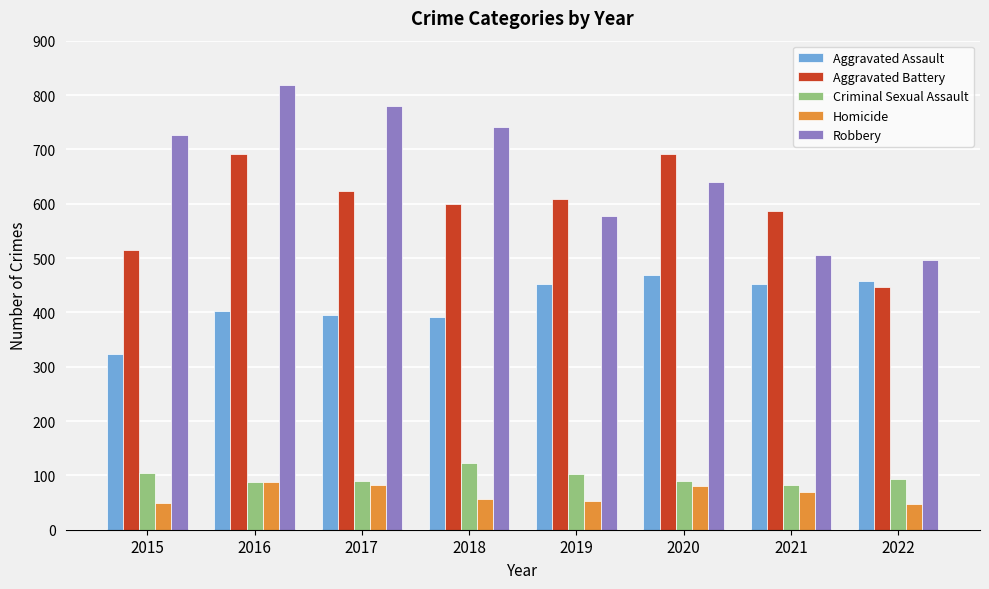

What is the total value across all series at 2015?

1719